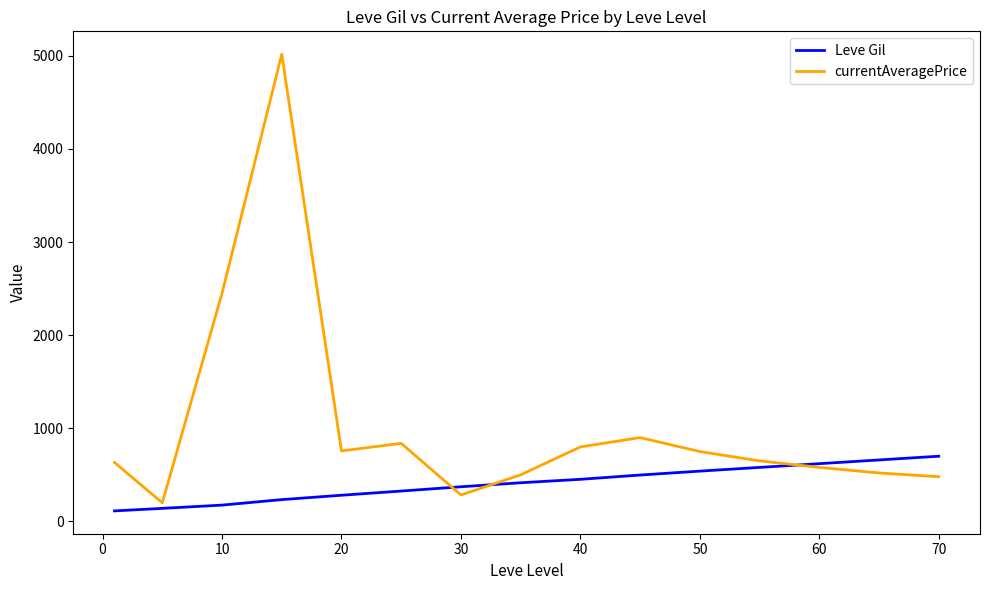

Does the chart display data point markers on the line(s)?

No